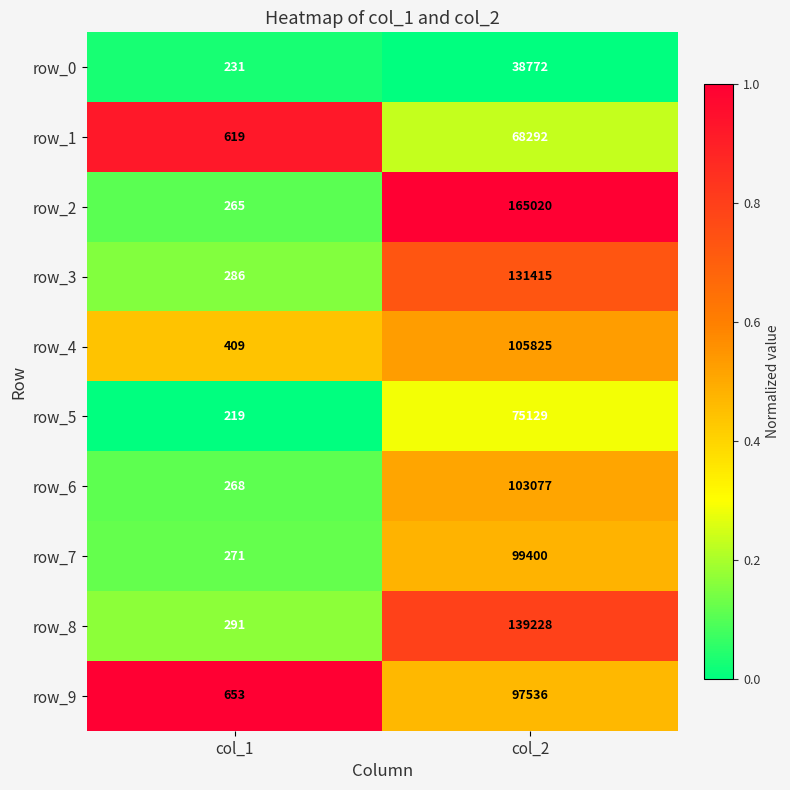

At which category does the chart reach its peak across all series?

col_2